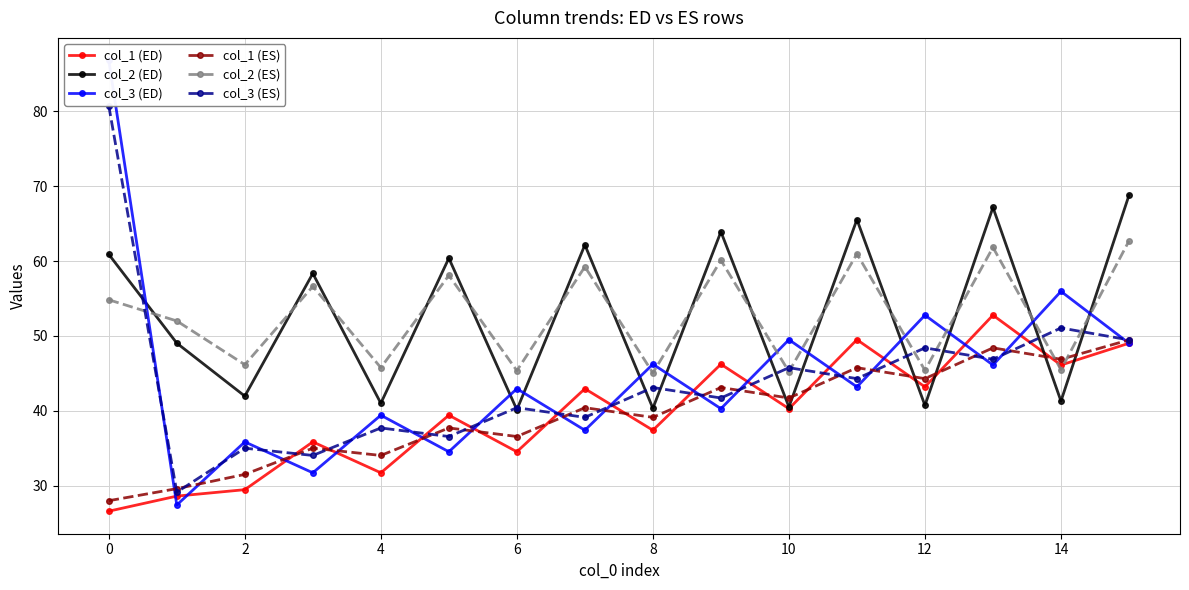

In col_2 (ED), how many points are higher than both neighbors (excluding endpoints)?

6